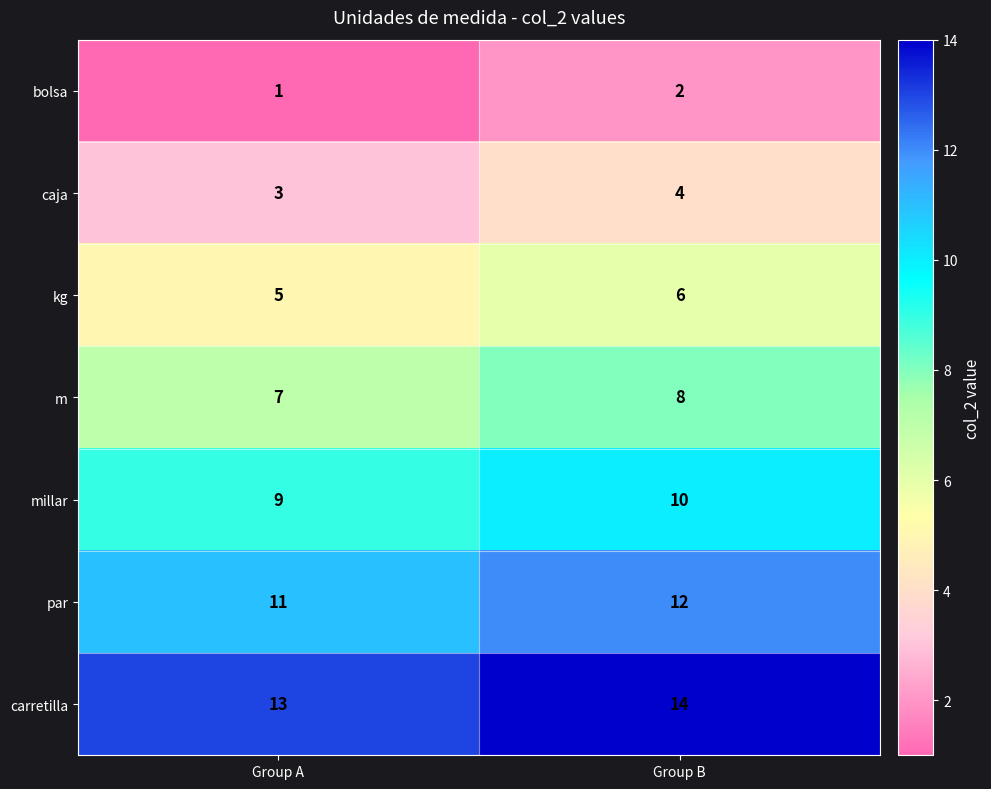

Reading left to right, what are all the values shown in this chart?

bolsa: Group A=1	Group B=2
caja: Group A=3	Group B=4
kg: Group A=5	Group B=6
m: Group A=7	Group B=8
millar: Group A=9	Group B=10
par: Group A=11	Group B=12
carretilla: Group A=13	Group B=14